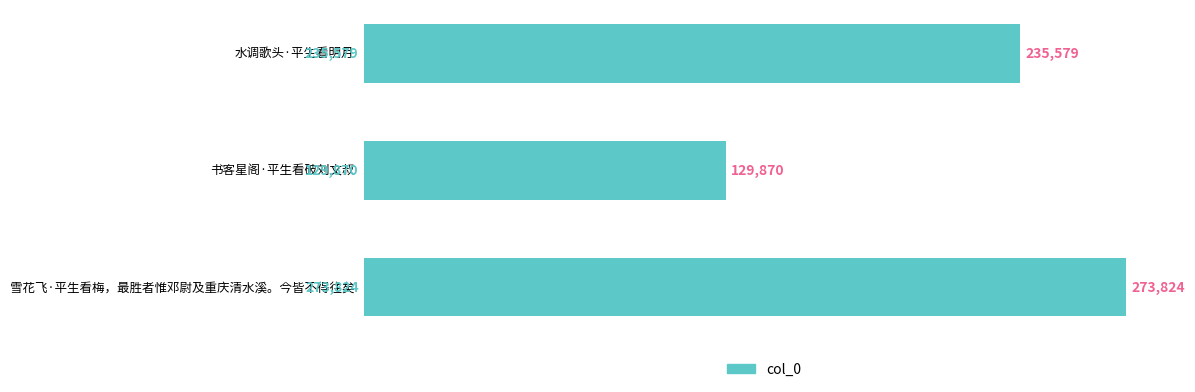

Rank the categories by value from lowest to highest.

书客星阁·平生看破刘文叔, 水调歌头·平生看明月, 雪花飞·平生看梅，最胜者惟邓尉及重庆清水溪。今皆不得往矣